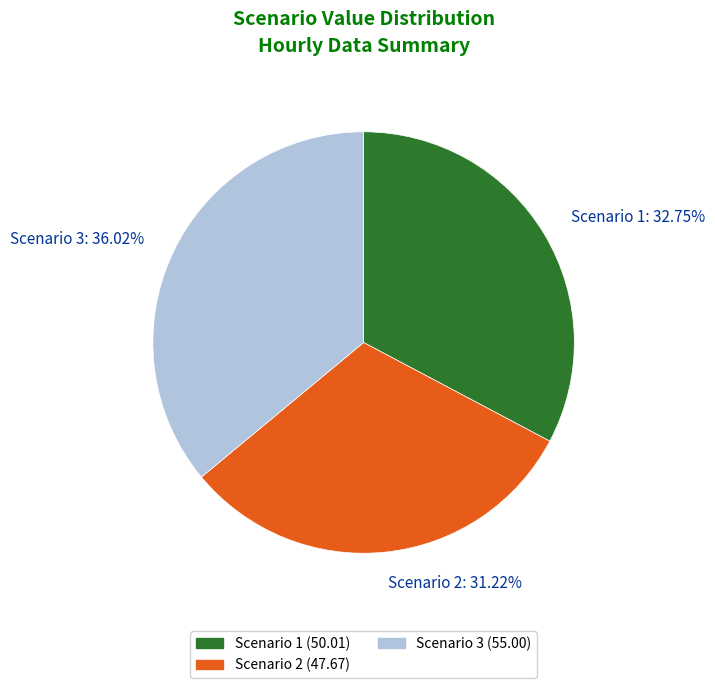

Count the number of slices in the pie.

3